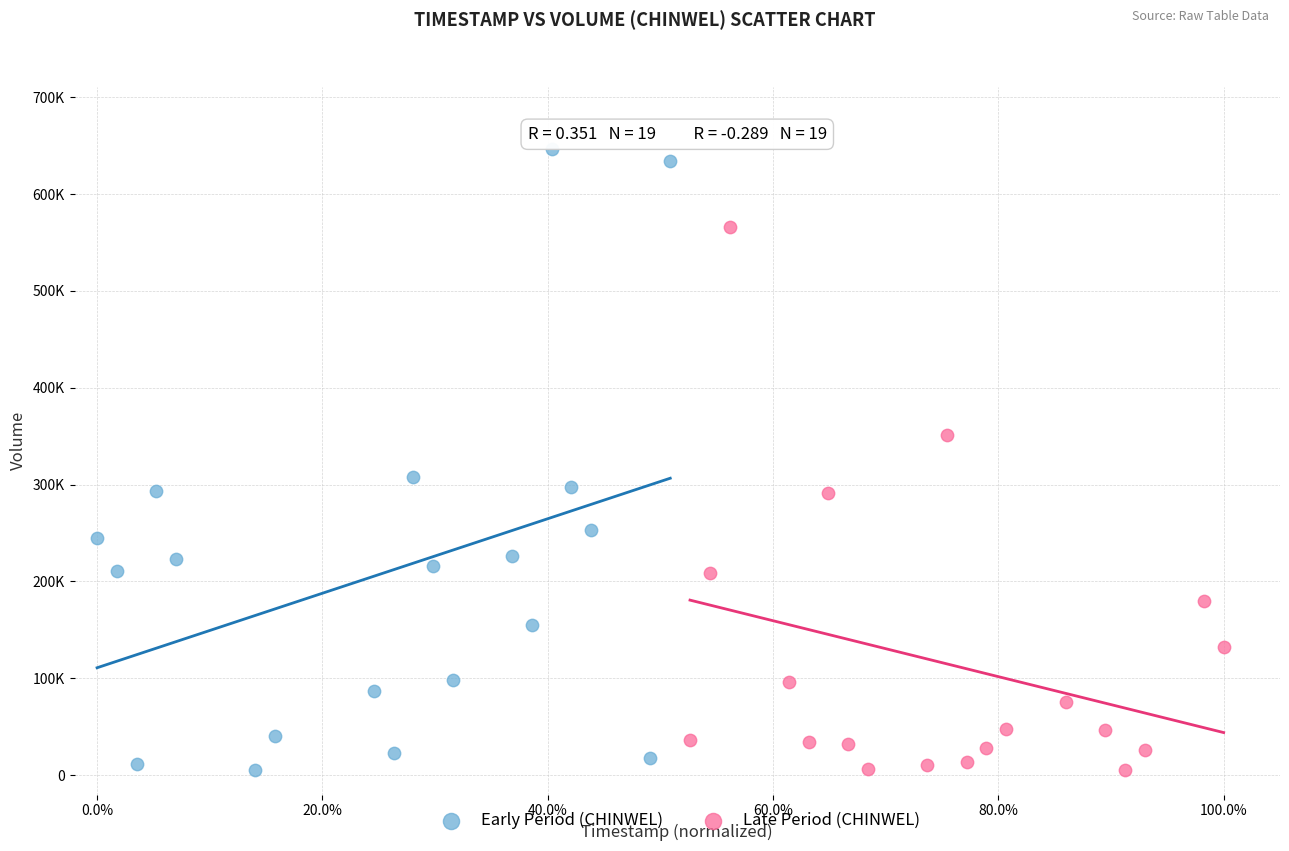

What are all the series names shown in the legend?

Early Period (CHINWEL), Late Period (CHINWEL)